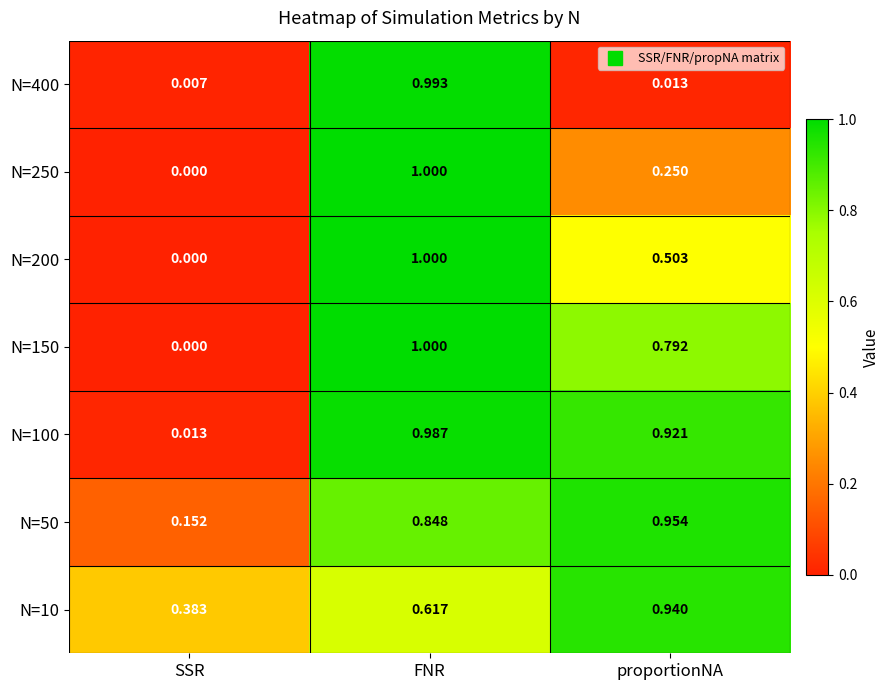

How many series are shown in this chart?

7